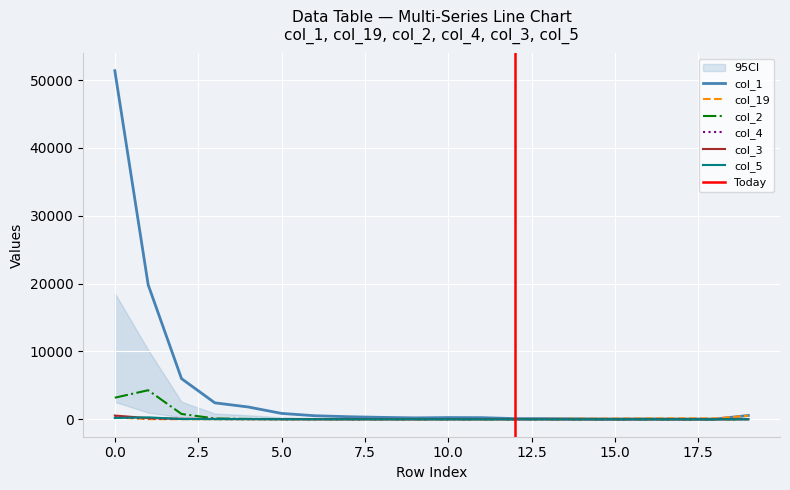

Is this an area chart (filled region under the line)?

No